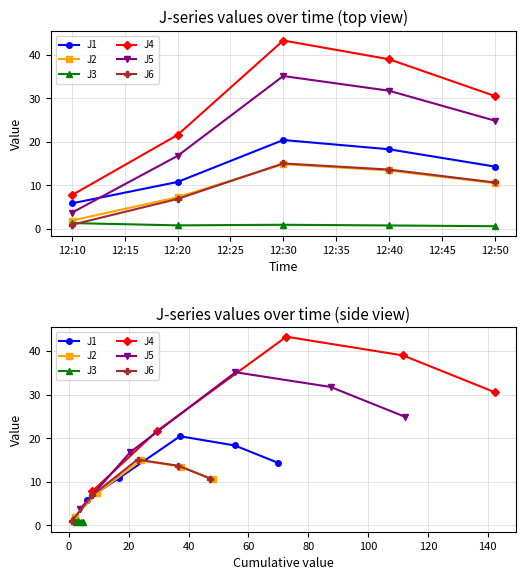

What is the sum of all J4 values?

142.3